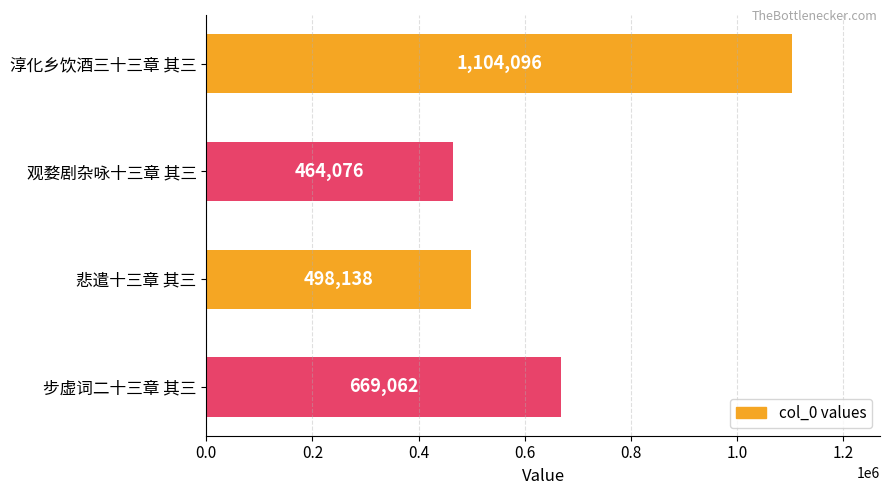

True or false: the data shows 498138 at 悲遣十三章 其三.

True